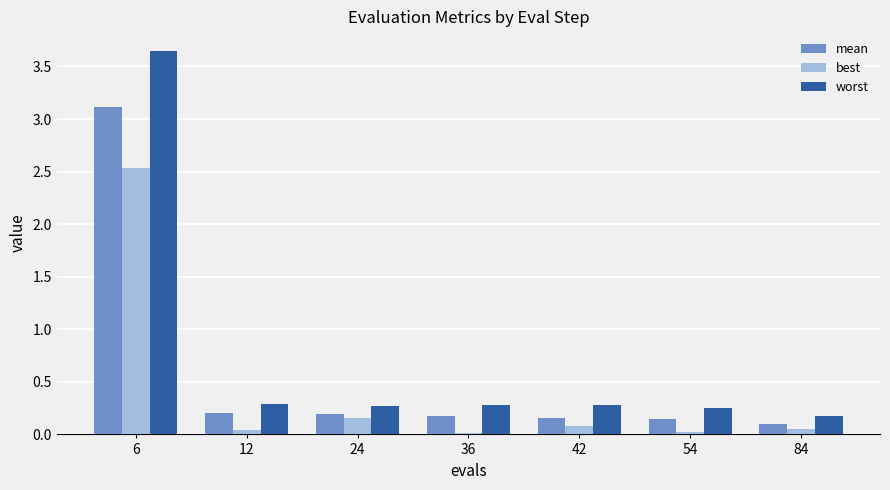

Which series has the largest range (max minus min)?

worst